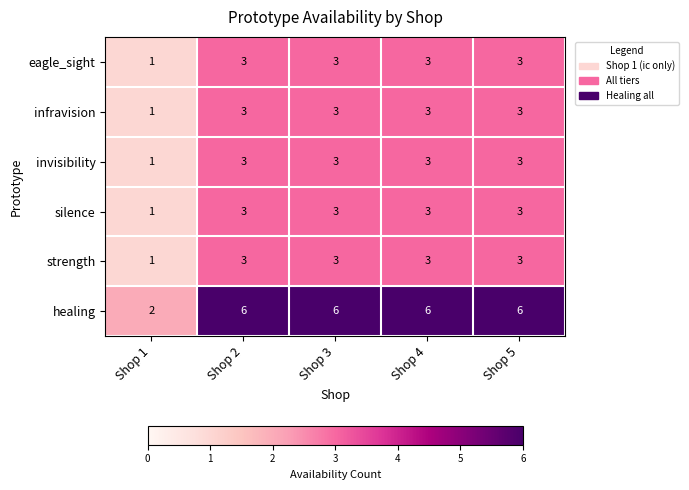

What value does the infravision series have at Shop 4?

3